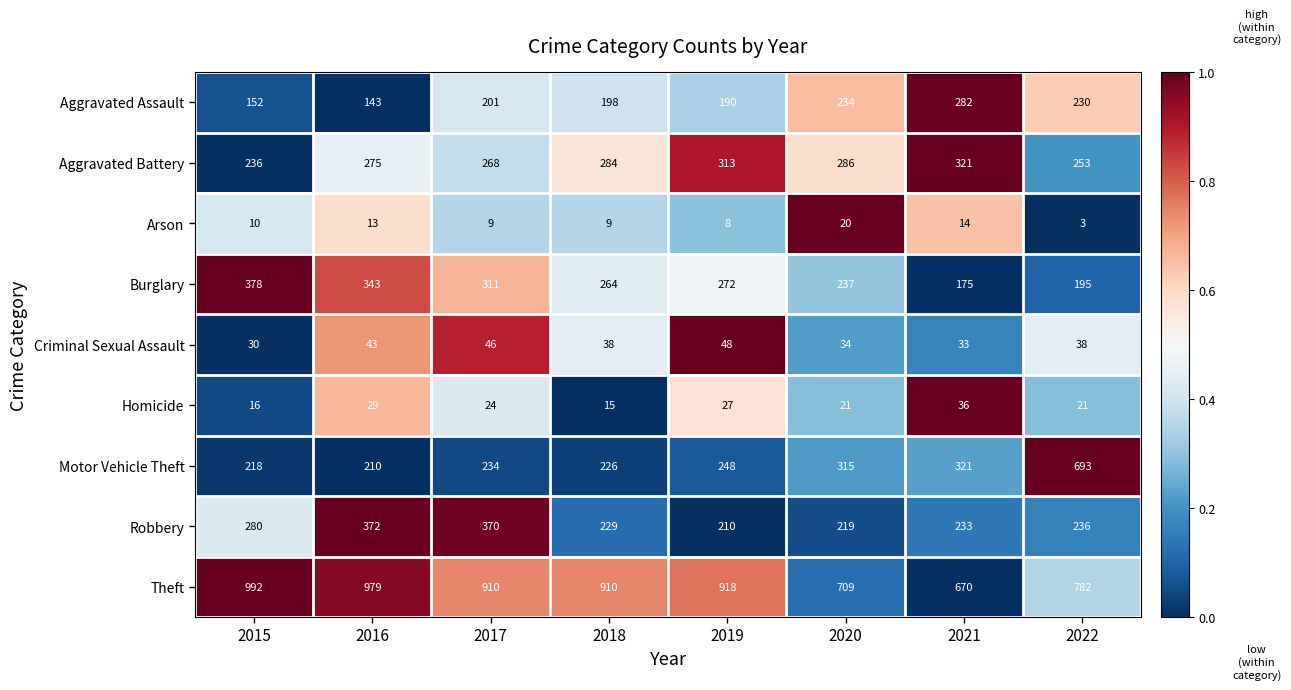

What is the sum of the Theft values at 2021 and 2015?

1662